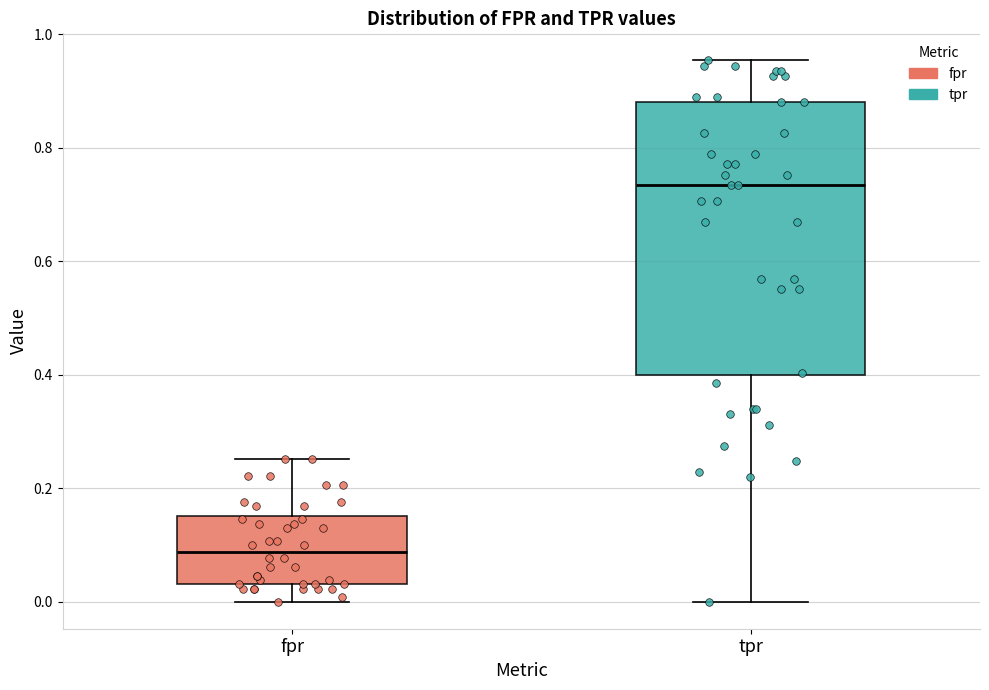

Where does the median line of the box for fpr sit on the y-axis? The values are not printed on the chart, so give them approximately, as read against the axis.

0.08